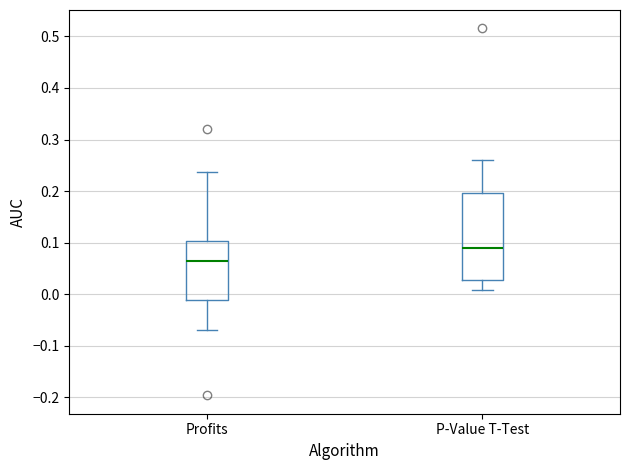

Where is the lower edge of the box for Profits on the y-axis? The values are not printed on the chart, so give them approximately, as read against the axis.

-0.01